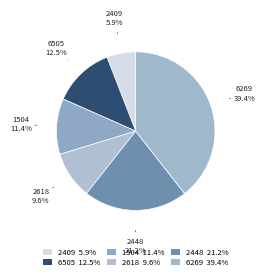

How much of the chart is everything except 2409?

94.1%